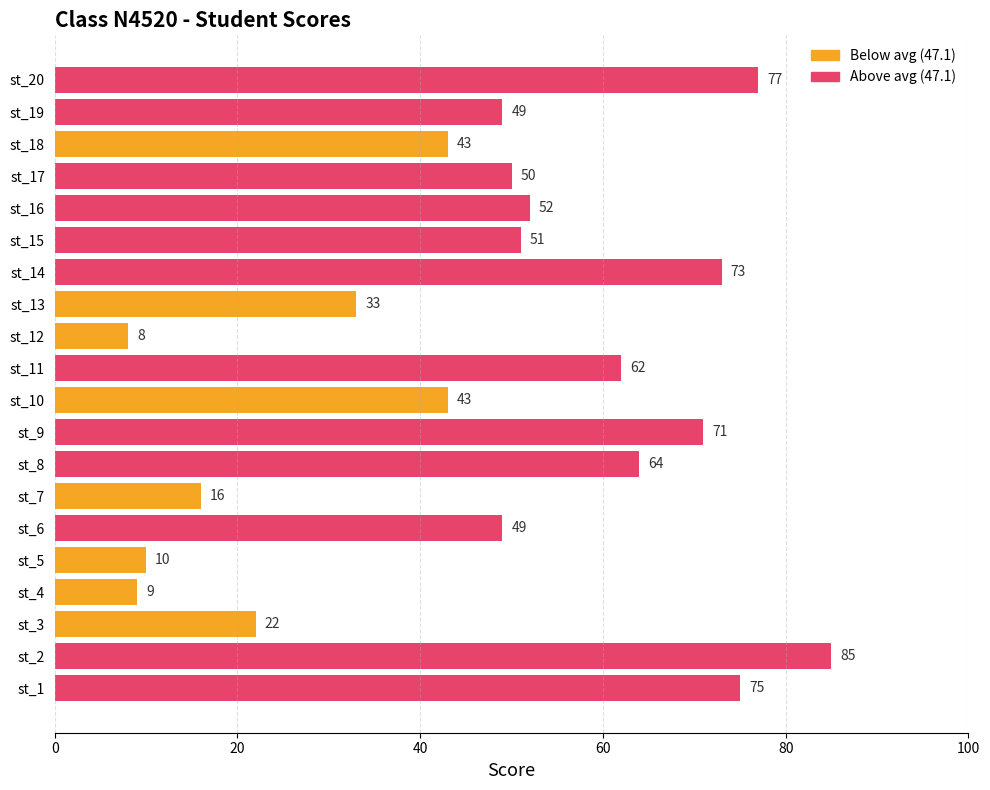

Reading top to bottom, list all the values displayed in this chart.

st_20=77	st_19=49	st_18=43	st_17=50	st_16=52	st_15=51	st_14=73	st_13=33	st_12=8	st_11=62	st_10=43	st_9=71	st_8=64	st_7=16	st_6=49	st_5=10	st_4=9	st_3=22	st_2=85	st_1=75